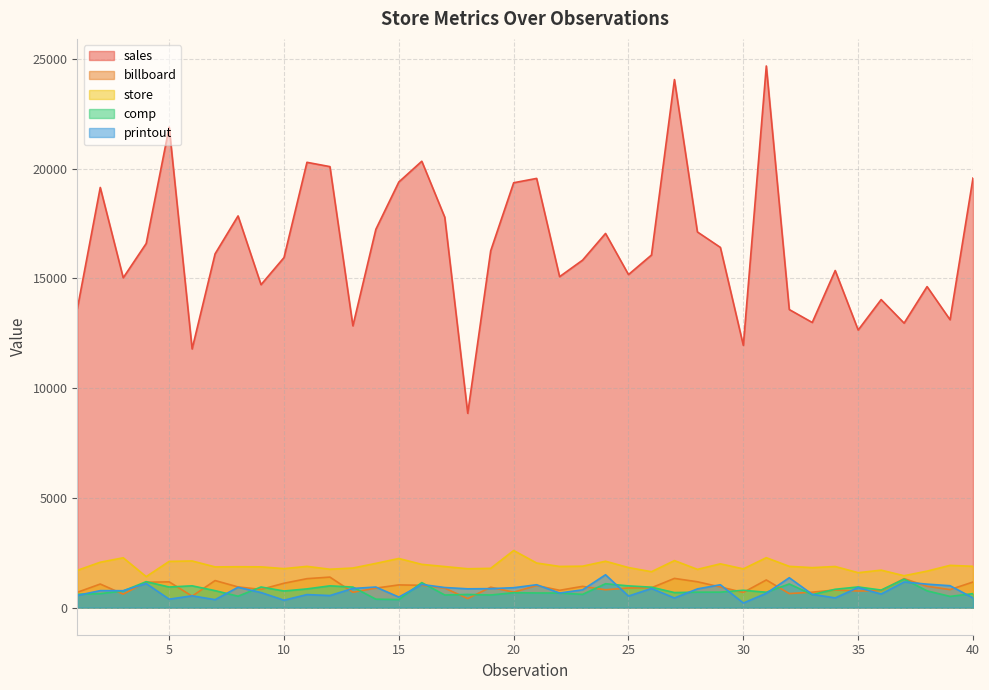

What is the difference between the second highest and second lowest values in the sales series?

12272.1